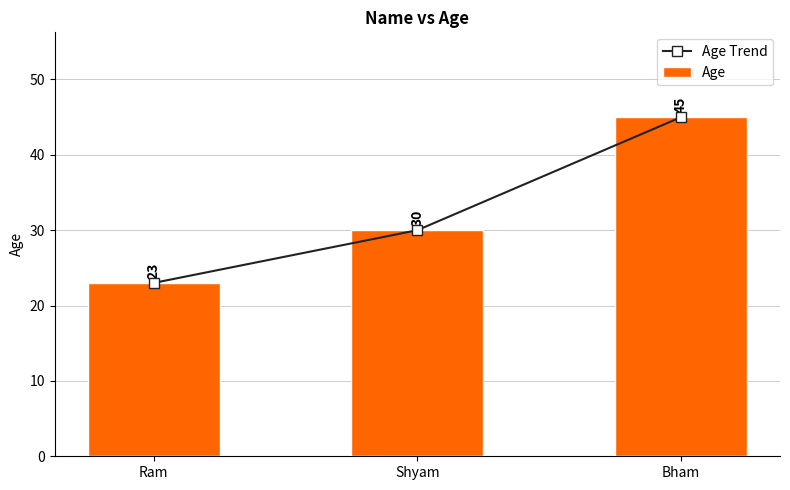

At which label does Age Trend first exceed 30?

Bham